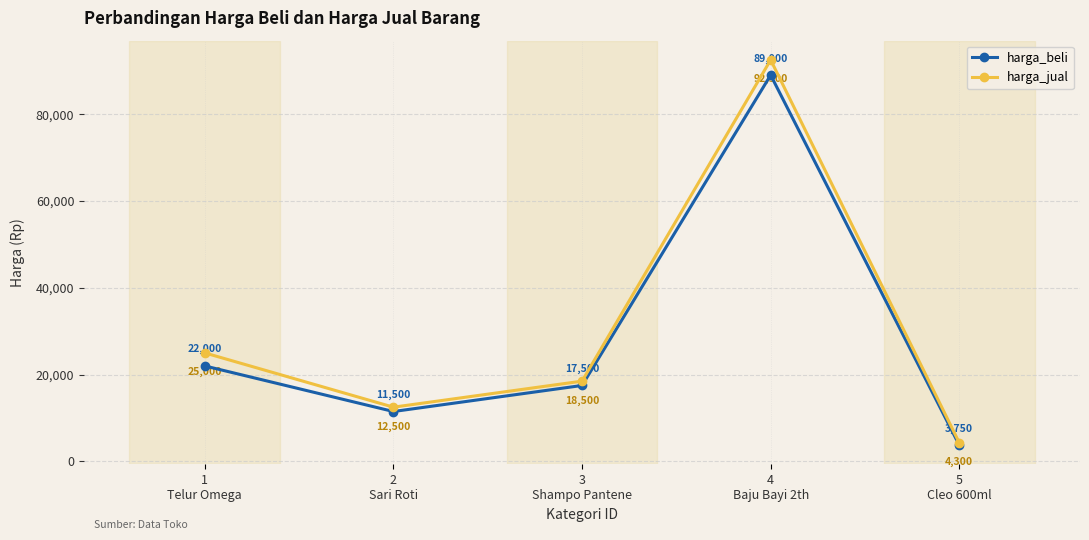

True or false: harga_beli and harga_jual intersect in this chart.

False